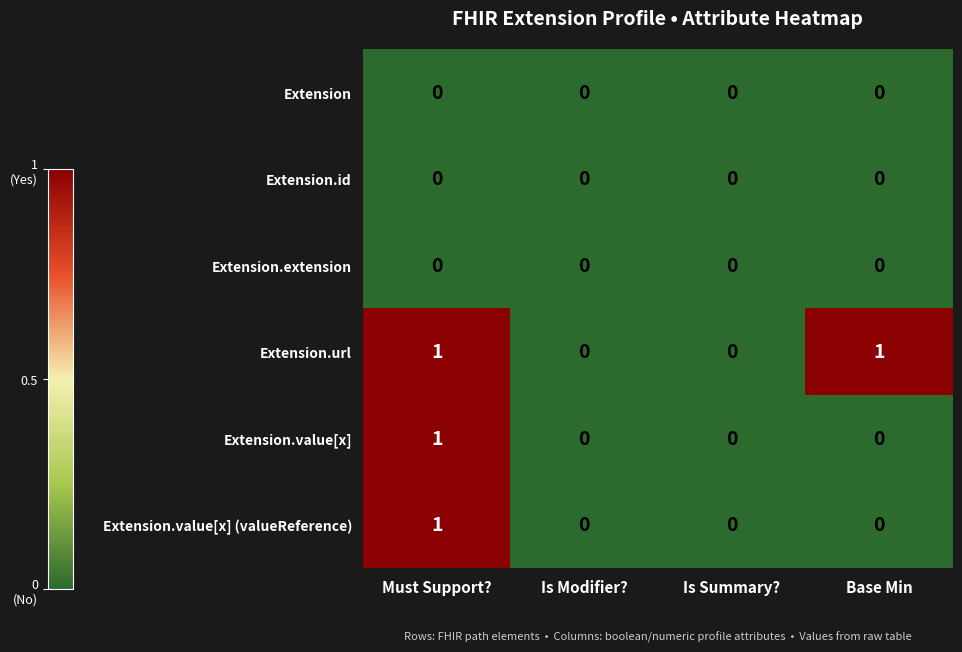

At which category is the sum across all series the highest?

Must Support?